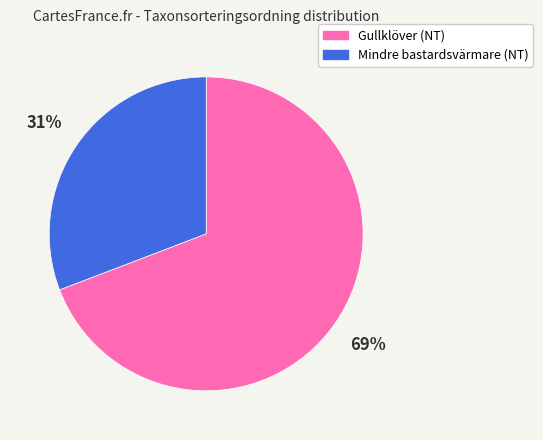

What is the largest slice in the pie chart?

Gullklöver (NT)